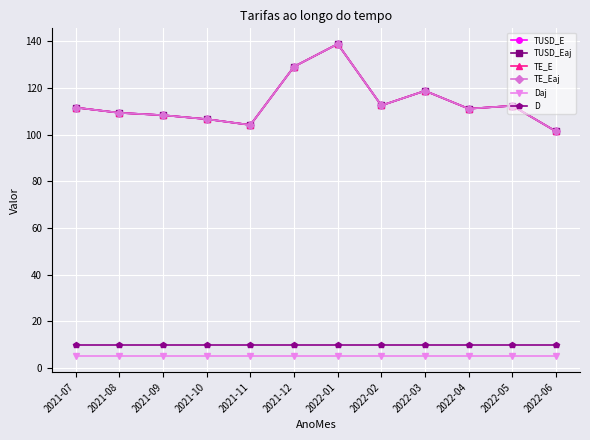

Which series changed the most between 2021-11 and 2022-06?

TUSD_E